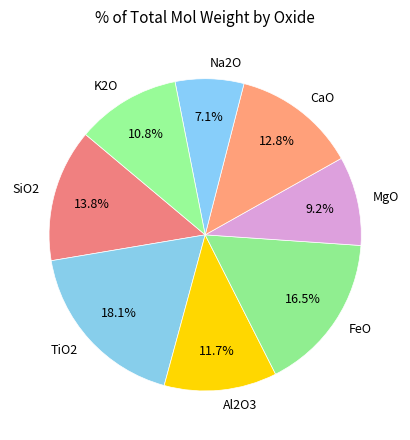

To the nearest percent, what portion does K2O represent?

11%